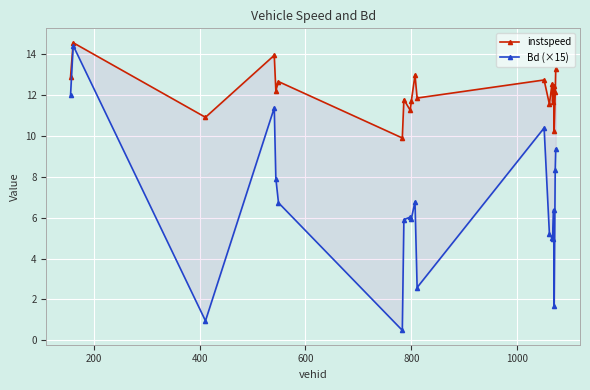

What is the difference between the maximum and second lowest values in the Bd (×15) series?

13.5